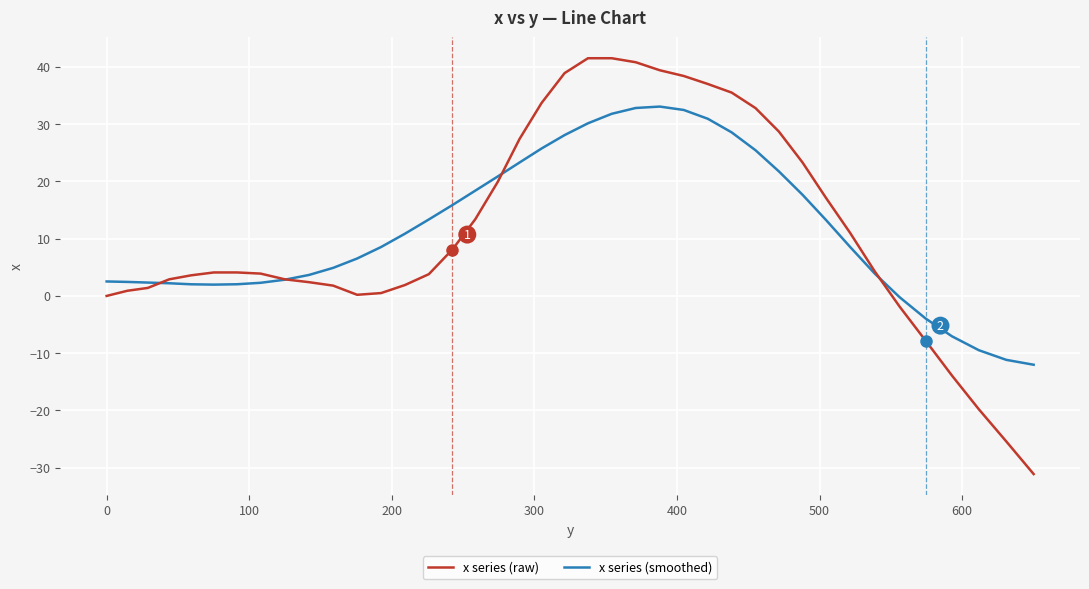

Which series has the largest range (max minus min)?

x series (raw)